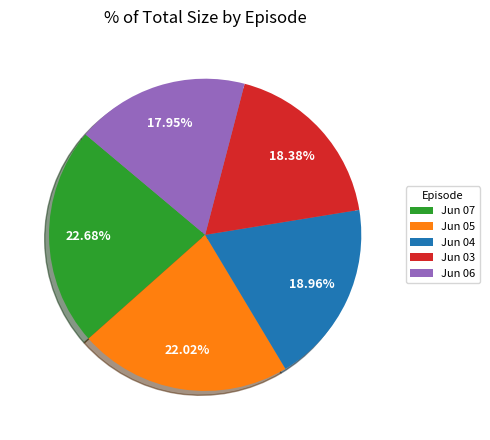

Is there any slice that represents more than half of the pie?

No